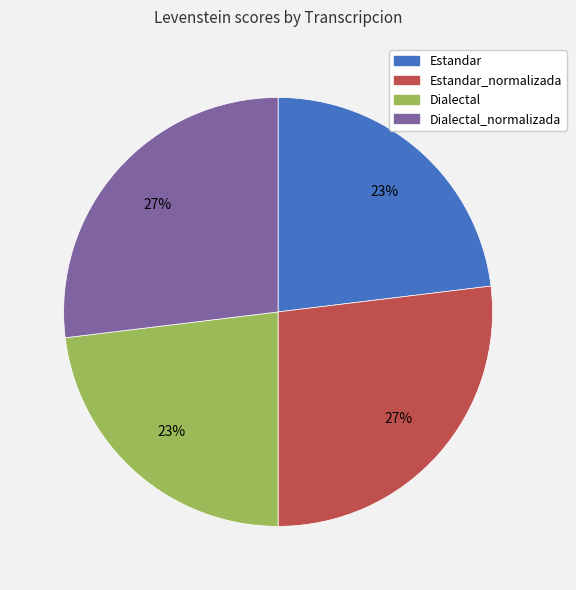

Is there a majority slice in this chart?

No